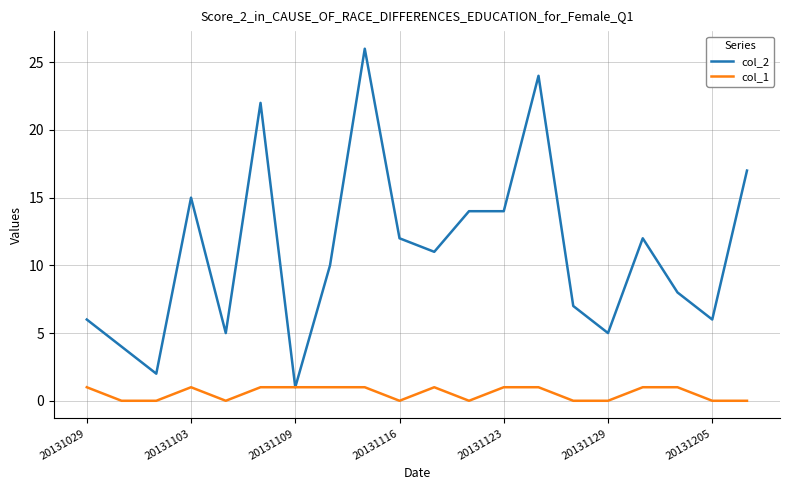

List the series in order of their overall mean, lowest first.

col_1, col_2